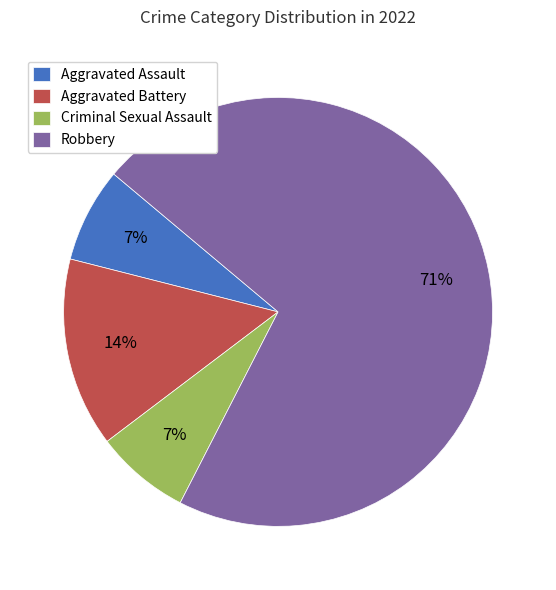

To the nearest percent, what percentage of the pie is Criminal Sexual Assault?

7%